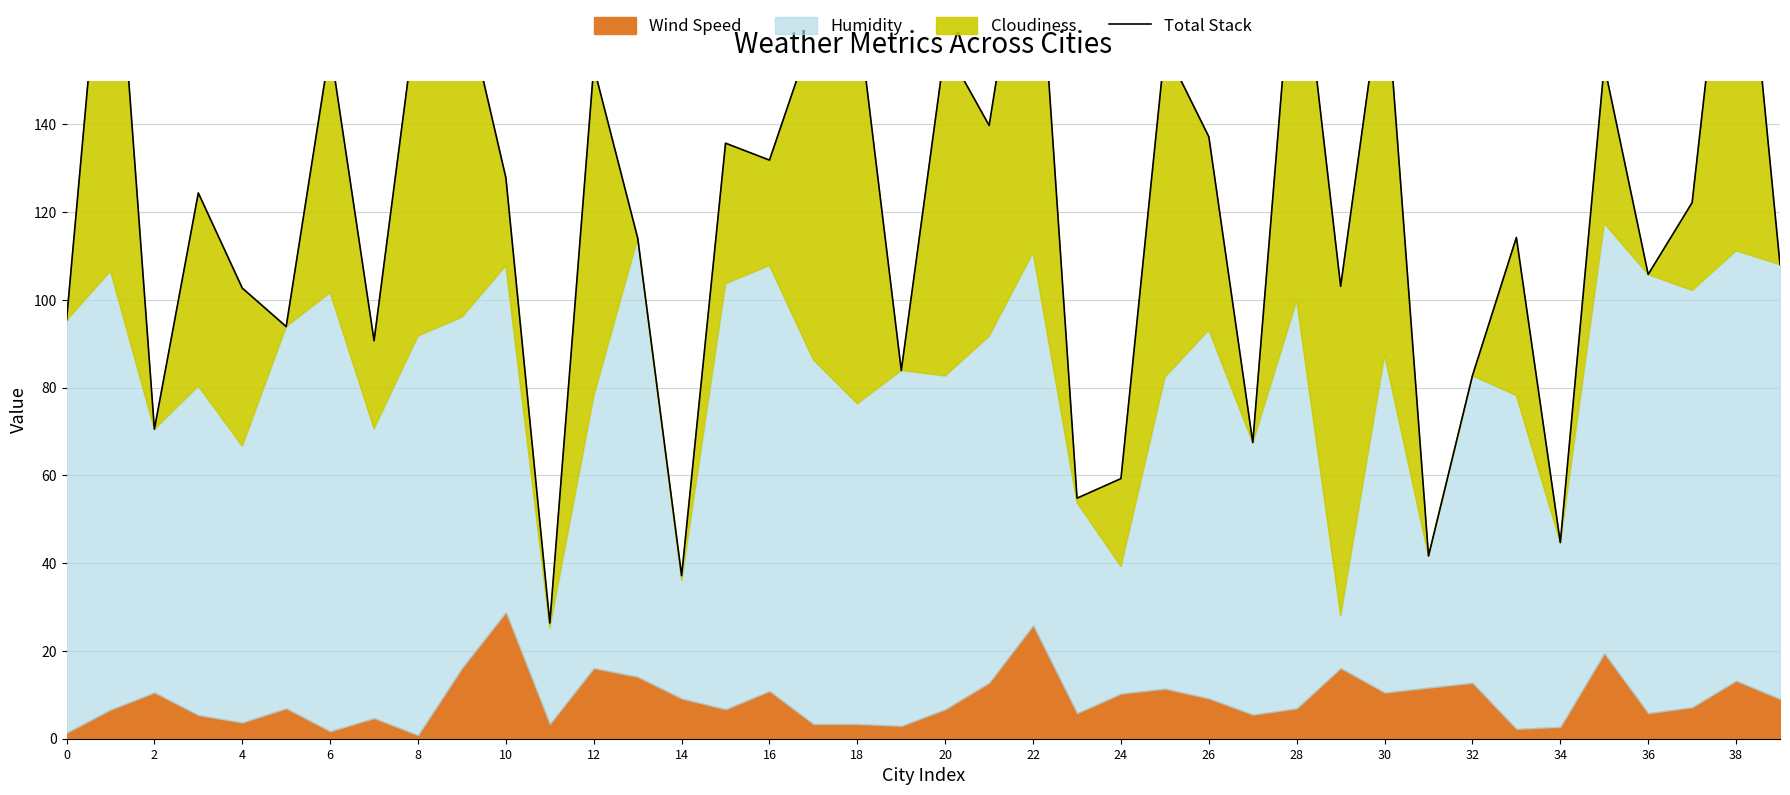

What is the ratio of the value at 39 to the value at 12?

0.7